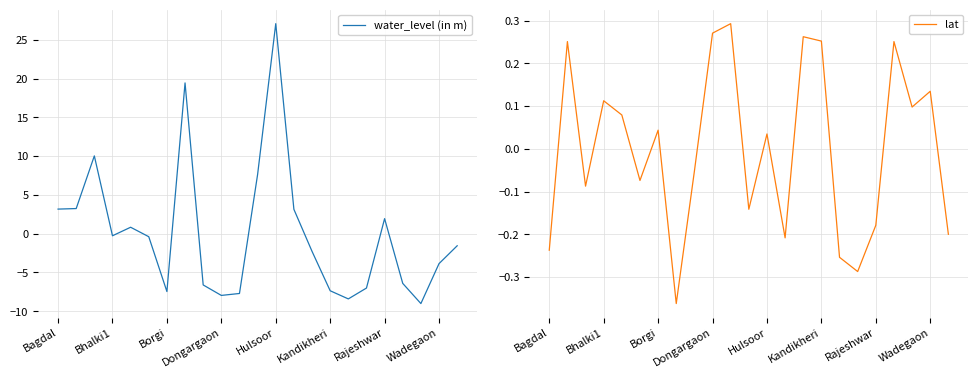

Reading right to left, transcribe all the data shown in this chart.

water_level (in m): -1.6	-3.9	-9.0	-6.4	1.9	-7.0	-8.4	-7.4	-2.3	3.1	27.1	7.6	-7.7	-8.0	-6.6	19.4	-7.5	-0.4	0.8	-0.3	10.0	3.2	3.2
lat: -0.2	0.1	0.1	0.3	-0.2	-0.3	-0.3	0.3	0.3	-0.2	0.0	-0.1	0.3	0.3	-0.1	-0.4	0.0	-0.1	0.1	0.1	-0.1	0.3	-0.2